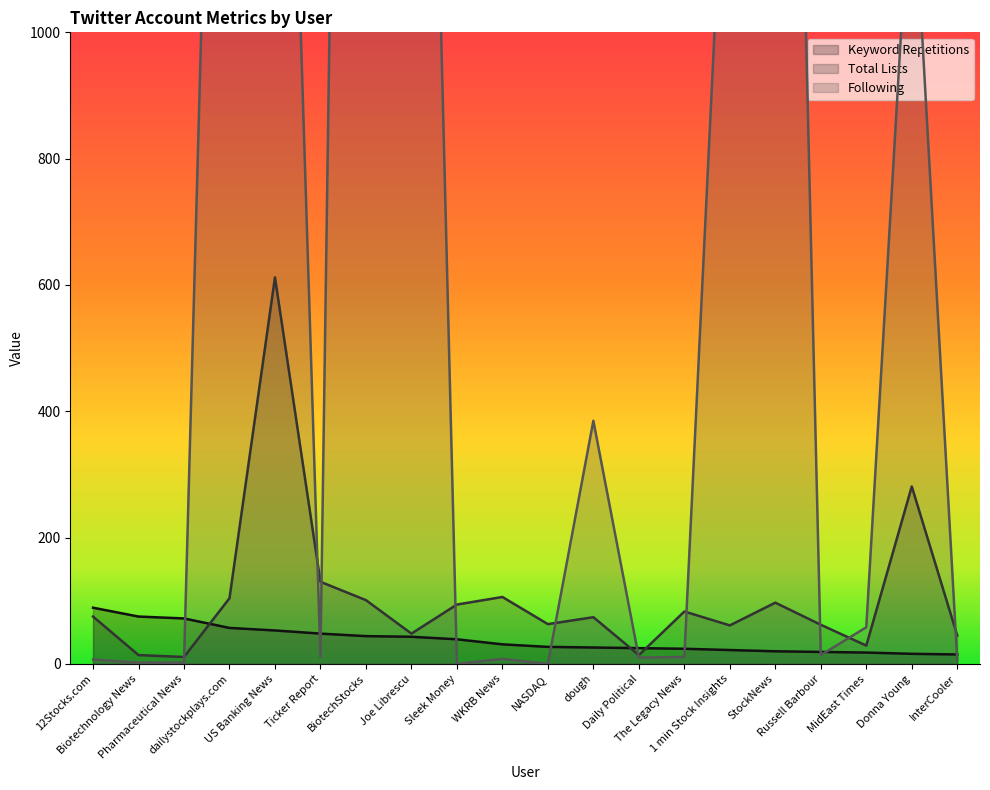

At dailystockplays.com, list the series in order from smallest to largest.

Keyword Repetitions, Total Lists, Following